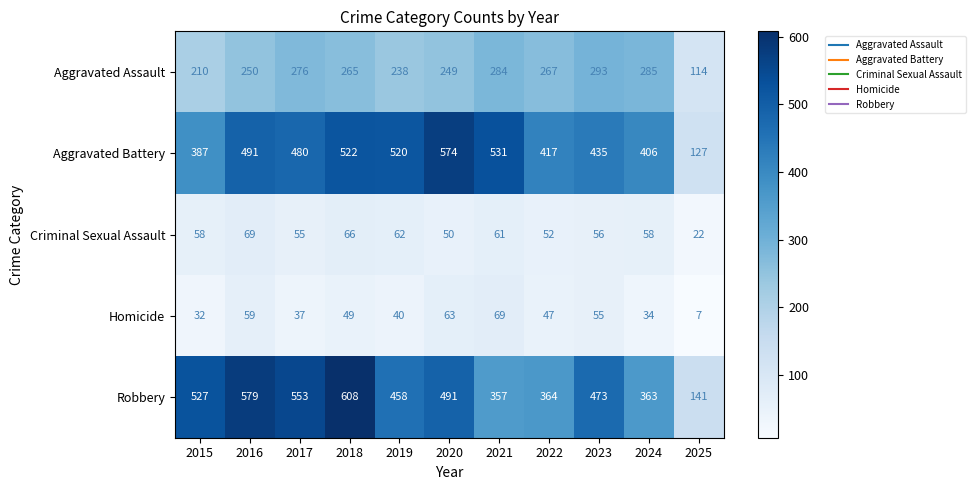

What is the sum of the Homicide values at 2020 and 2021?

132